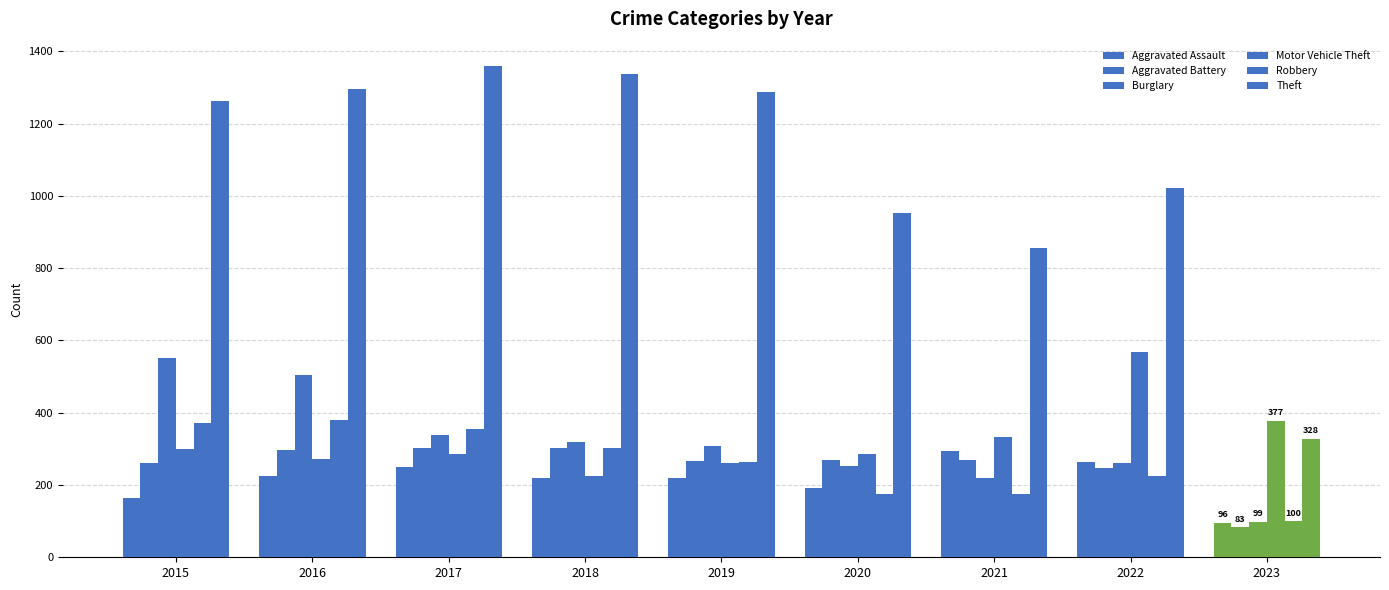

Between 2016 and 2019, which series saw the biggest shift?

Burglary